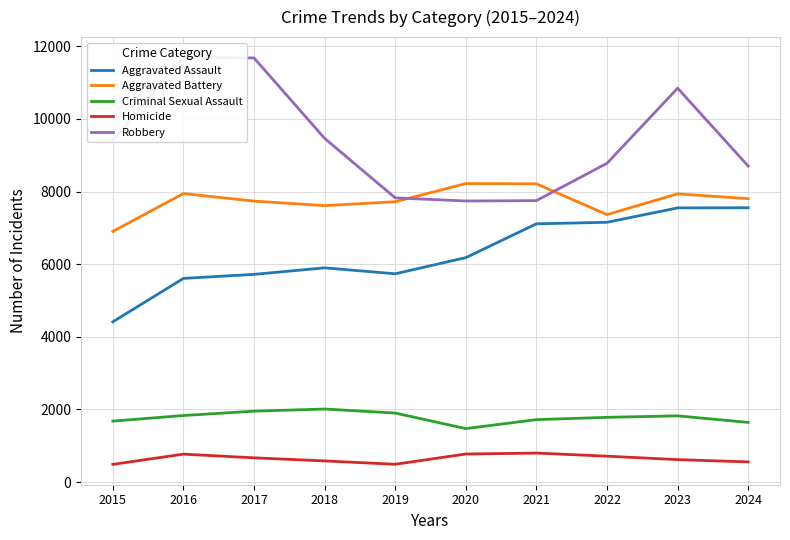

The value of Homicide at 2022 is 475. True or false?

False